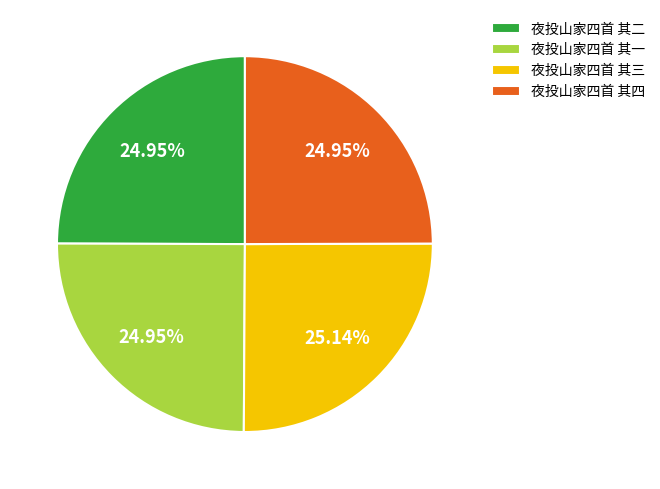

Does 夜投山家四首 其四 represent more than half of the total?

No